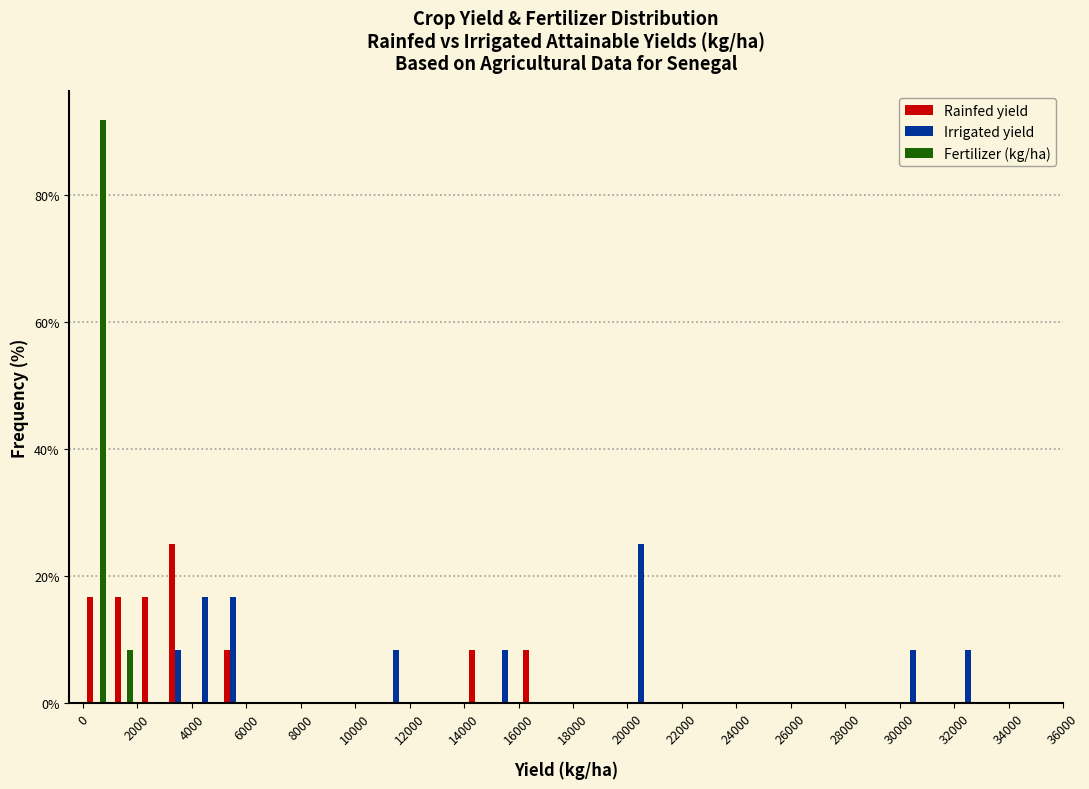

In the Rainfed yield series, which range on the x-axis has the tallest bar?

3000 to 4000